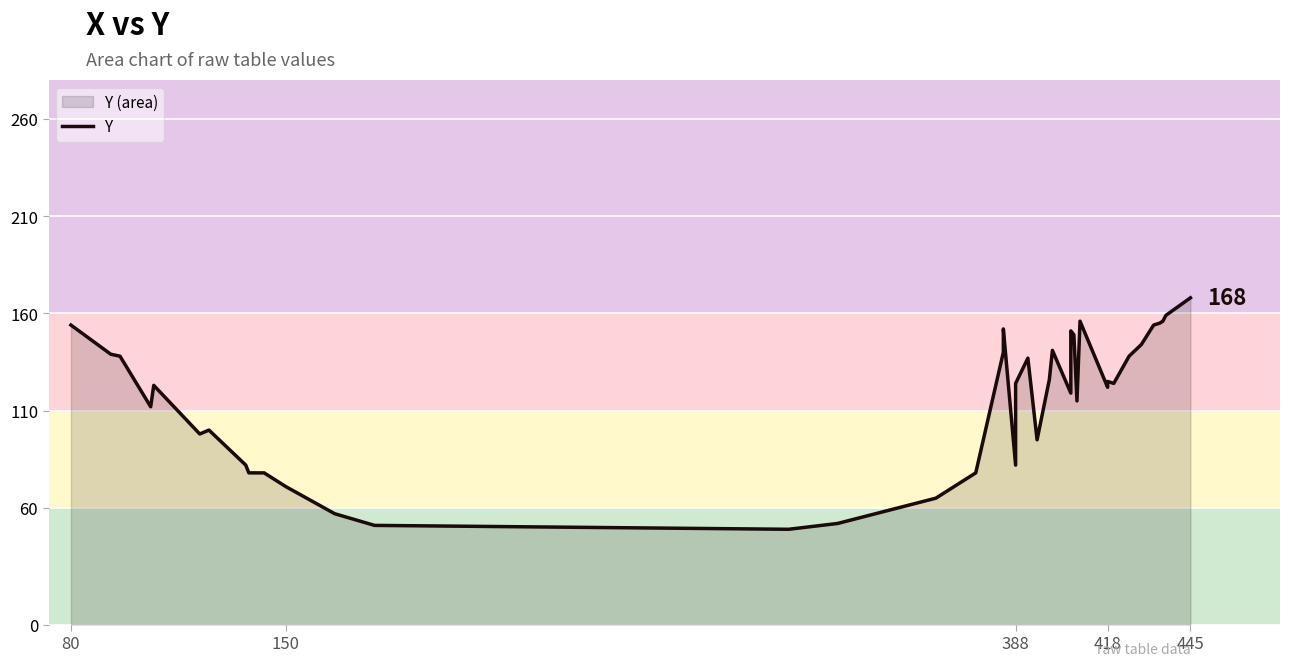

The chart shows a value of 37 at 33. True or false?

False